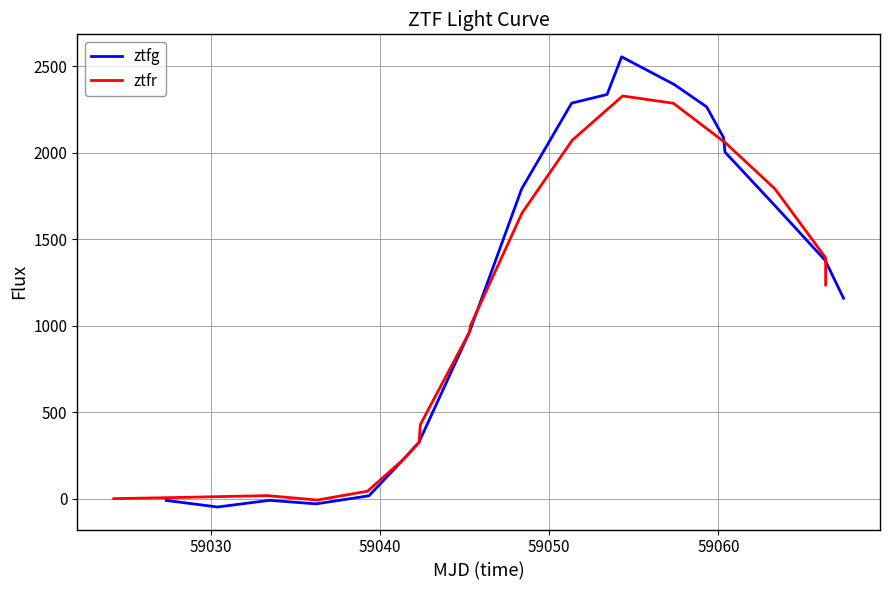

Count the number of categories in the chart.

20